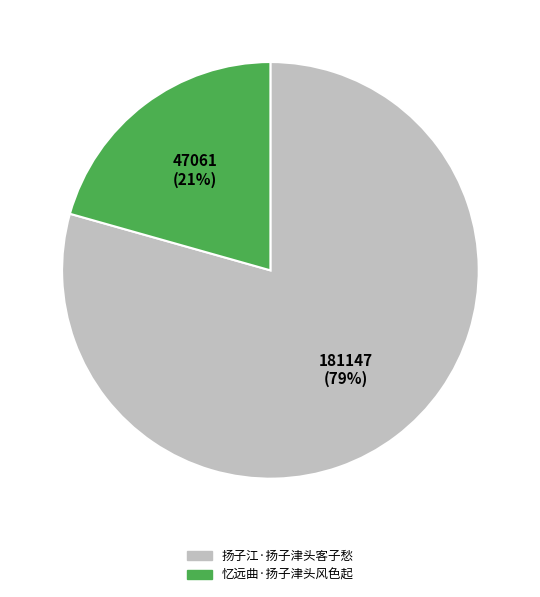

How many segments does this pie chart have?

2